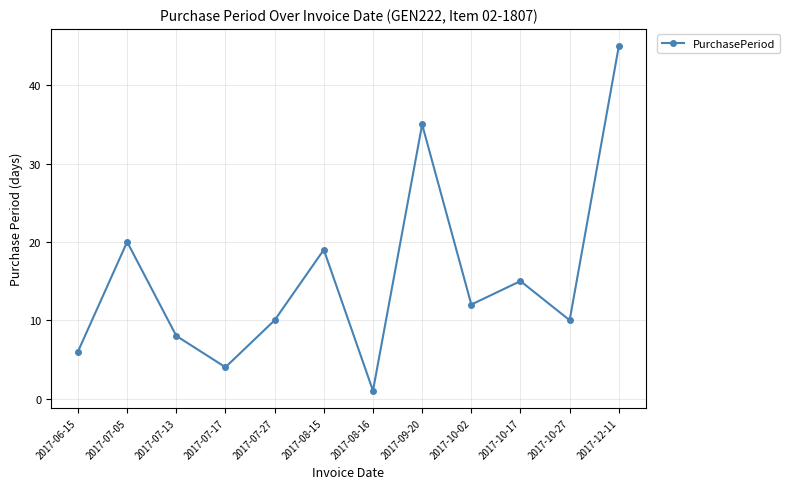

Reading left to right, list all the values displayed in this chart.

6	20	8	4	10	19	1	35	12	15	10	45